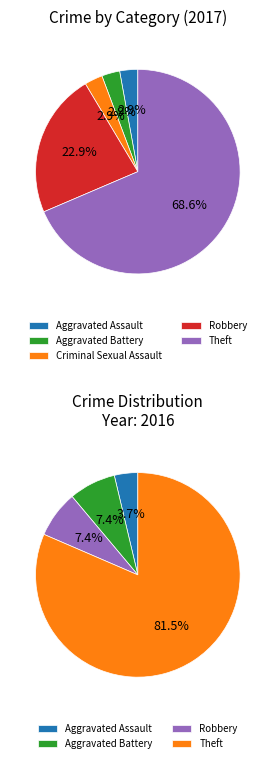

To the nearest percent, what is the combined percentage of Robbery and Aggravated Battery?

15%